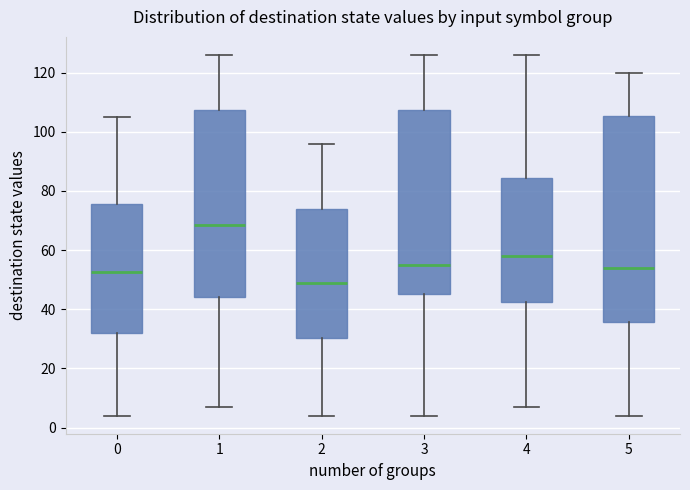

Reading left to right, transcribe this box plot: for each box, give where its median line is, the range the box spans, and where its two whiskers end, as read against the y-axis. The values are not printed on the chart, so give them approximately, as read against the axis.

0: median 52, box 32 to 76, whiskers 4 to 106
1: median 68, box 44 to 108, whiskers 8 to 126
2: median 50, box 30 to 74, whiskers 4 to 96
3: median 56, box 46 to 108, whiskers 4 to 126
4: median 58, box 42 to 84, whiskers 8 to 126
5: median 54, box 36 to 106, whiskers 4 to 120